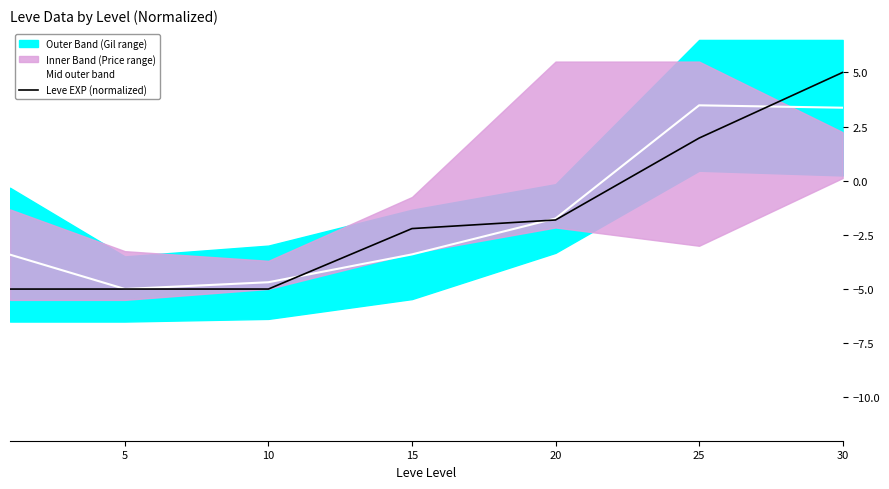

What is the difference between the second highest and second lowest values in the Mid outer band series?

8.1